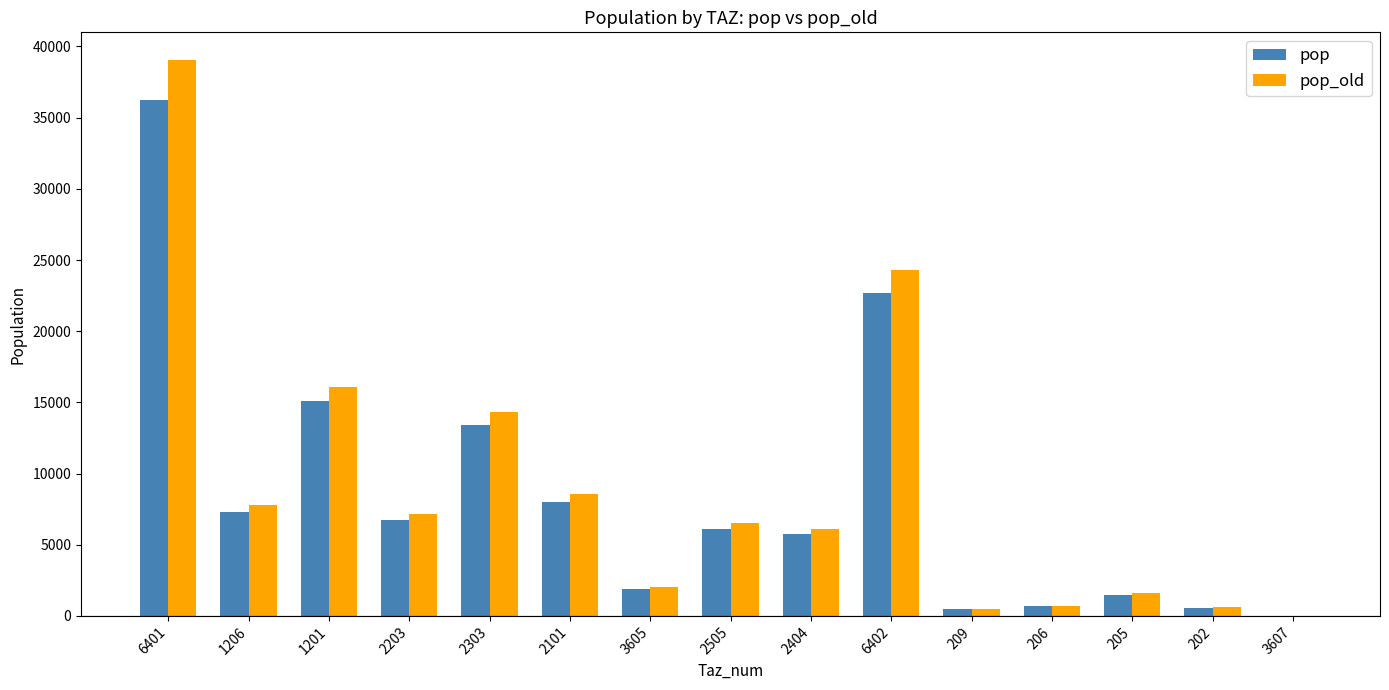

Between 6401 and 2203, which series saw the biggest shift?

pop_old